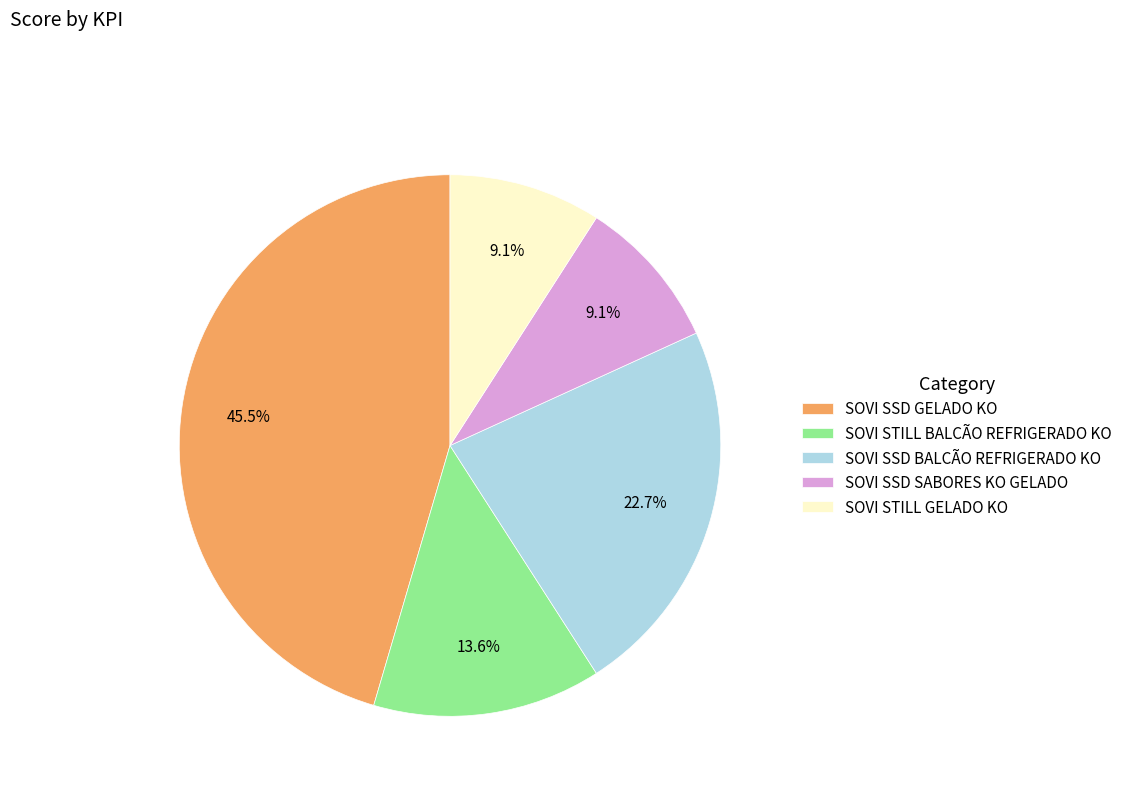

True or false: SOVI STILL GELADO KO accounts for 9% of the total.

True